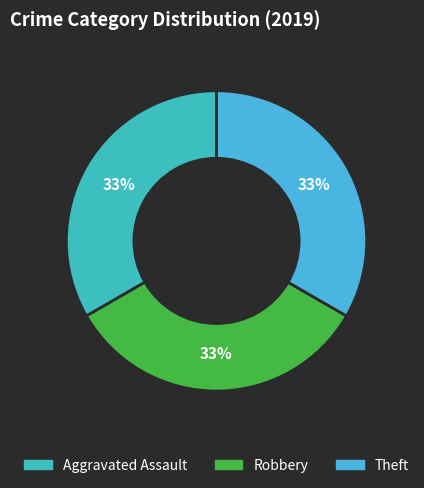

Count the number of slices in the pie.

3